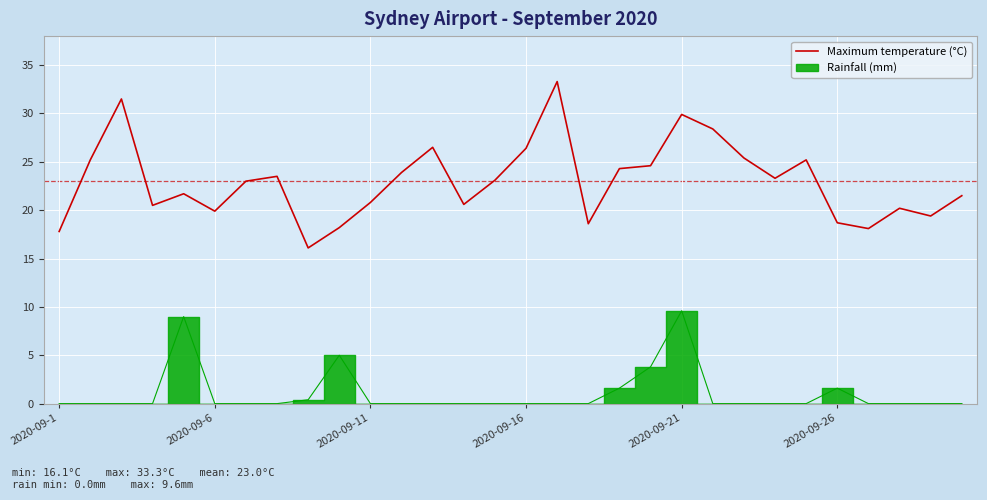

Is it true that Maximum temperature (°C) equals 29.9 at 2020-09-21?

True